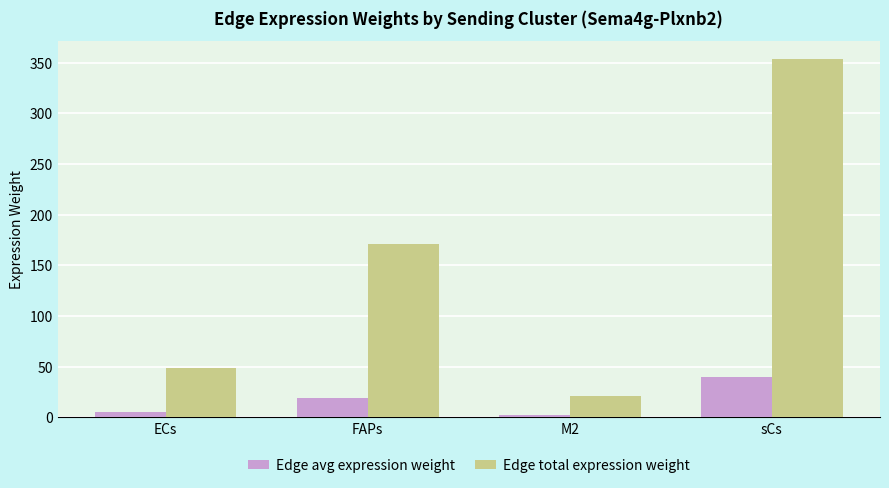

Between ECs and M2, which series saw the biggest shift?

Edge total expression weight